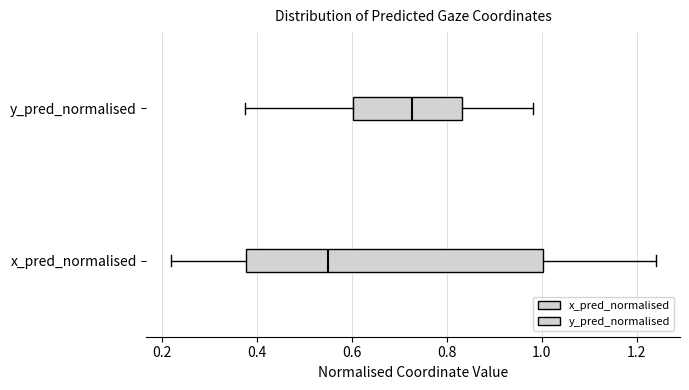

Reading bottom to top, read every box against the x-axis: the position of its median line, the range the box covers, and the ends of its whiskers. The values are not printed on the chart, so give them approximately, as read against the axis.

x_pred_normalised: median 0.56, box 0.38 to 1.00, whiskers 0.22 to 1.24
y_pred_normalised: median 0.72, box 0.60 to 0.84, whiskers 0.38 to 0.98